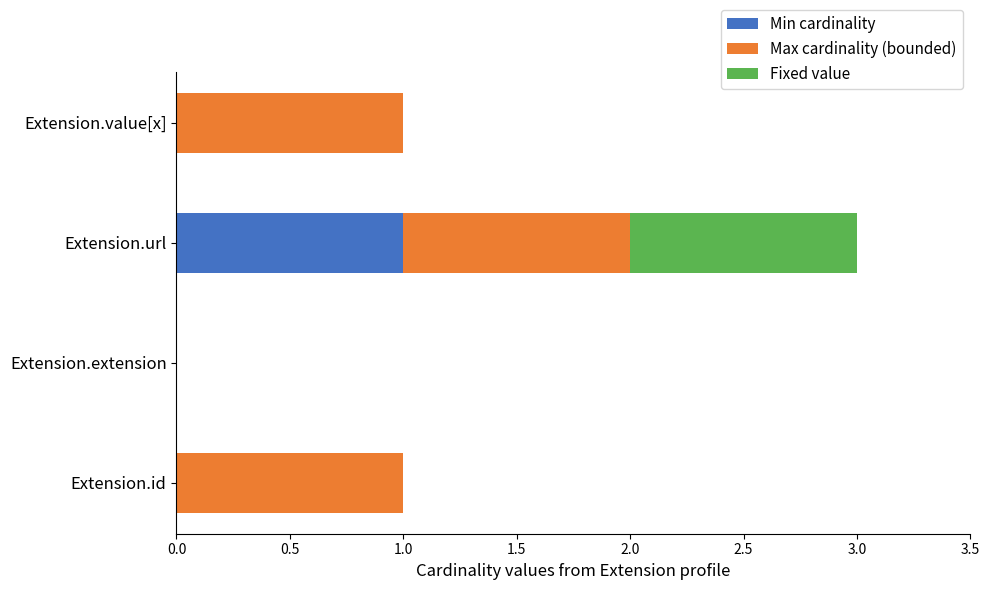

At which category is the sum across all series the highest?

Extension.url